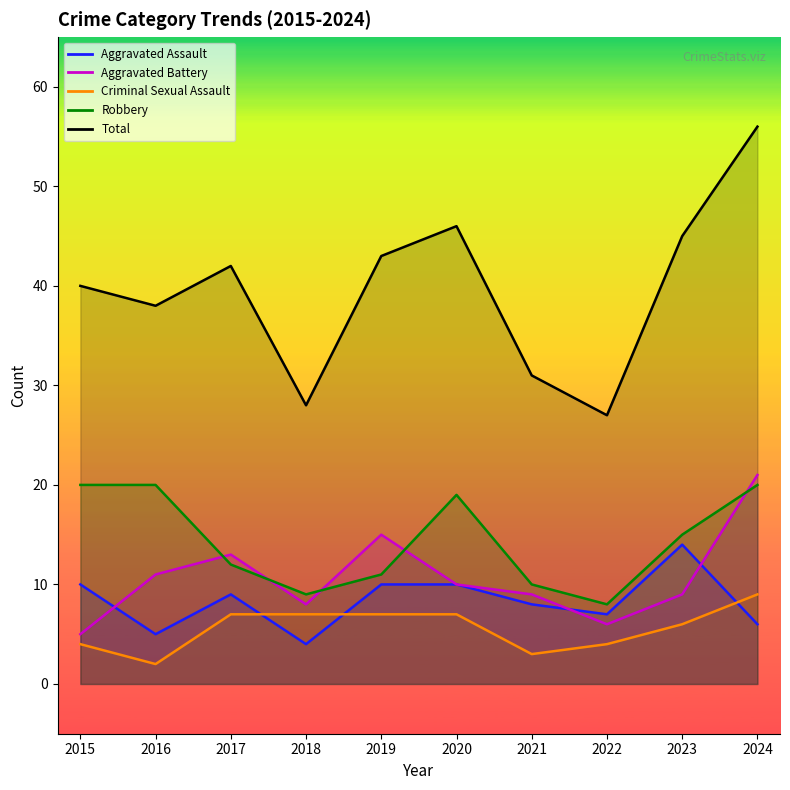

Reading left to right, what are all the values shown in this chart?

Aggravated Assault: 10	5	9	4	10	10	8	7	14	6
Aggravated Battery: 5	11	13	8	15	10	9	6	9	21
Criminal Sexual Assault: 4	2	7	7	7	7	3	4	6	9
Robbery: 20	20	12	9	11	19	10	8	15	20
Total: 40	38	42	28	43	46	31	27	45	56